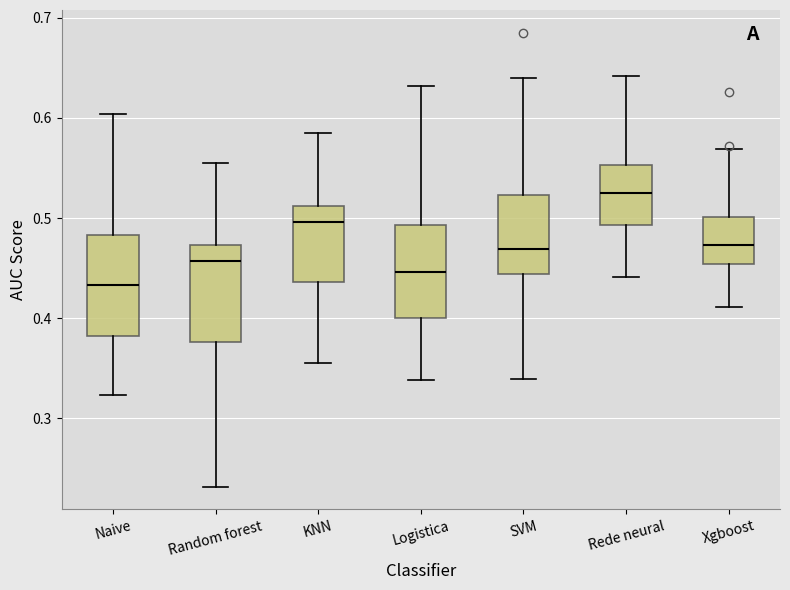

Reading left to right, read every box against the y-axis: the position of its median line, the range the box covers, and the ends of its whiskers. The values are not printed on the chart, so give them approximately, as read against the axis.

Naive: median 0.43, box 0.38 to 0.48, whiskers 0.32 to 0.60
Random forest: median 0.46, box 0.38 to 0.47, whiskers 0.23 to 0.56
KNN: median 0.50, box 0.44 to 0.51, whiskers 0.36 to 0.59
Logistica: median 0.45, box 0.40 to 0.49, whiskers 0.34 to 0.63
SVM: median 0.47, box 0.44 to 0.52, whiskers 0.34 to 0.64
Rede neural: median 0.52, box 0.49 to 0.55, whiskers 0.44 to 0.64
Xgboost: median 0.47, box 0.45 to 0.50, whiskers 0.41 to 0.57